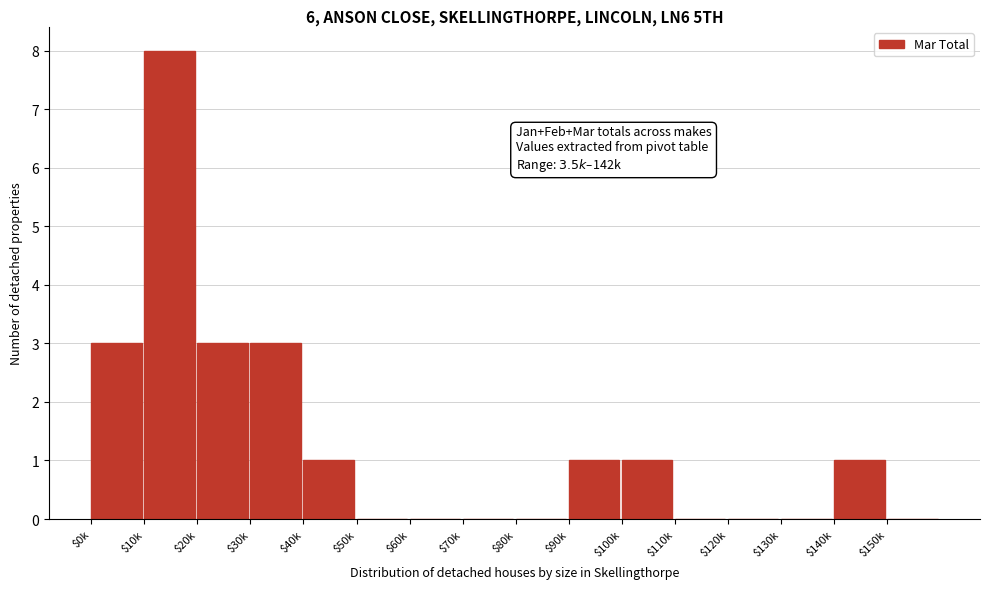

Read the value at $20k.

3